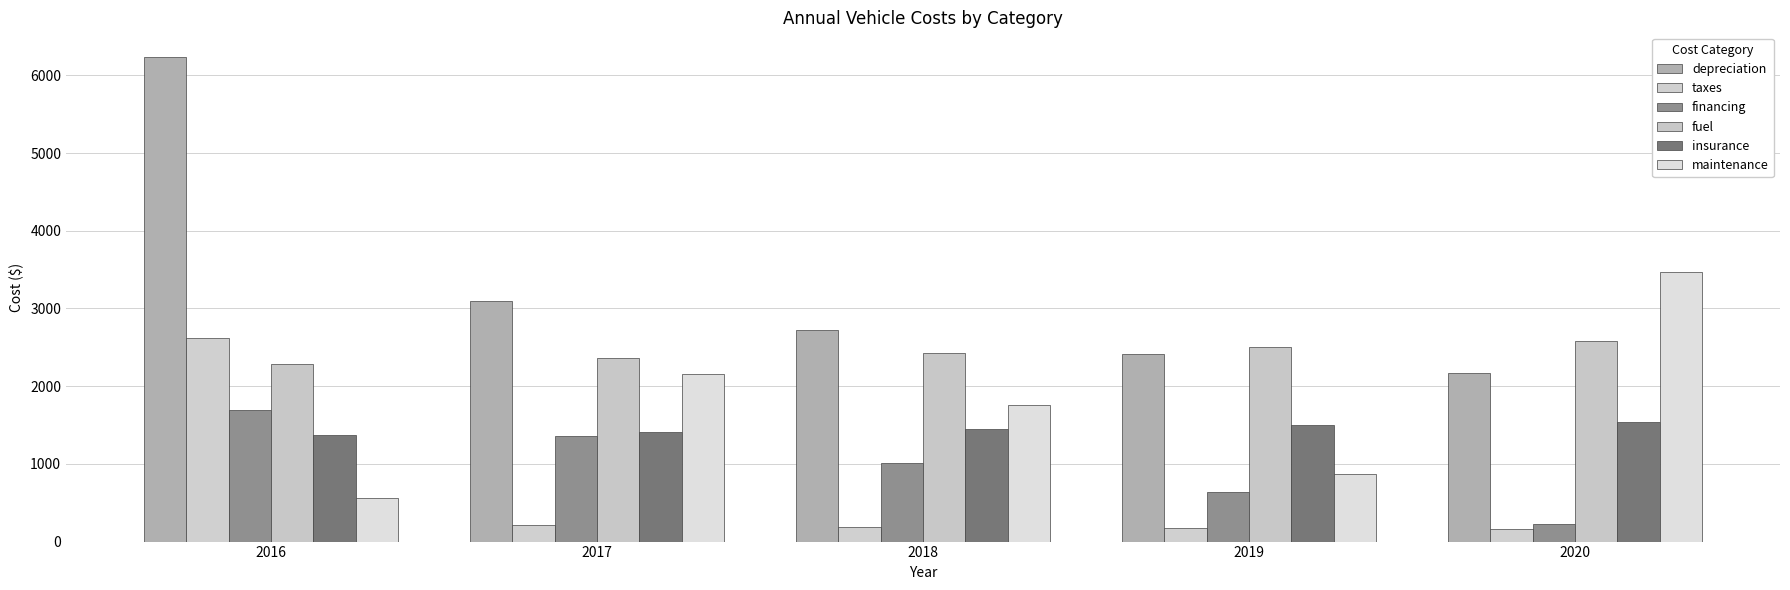

Rank the series at 2019 from lowest to highest value.

taxes, financing, maintenance, insurance, depreciation, fuel